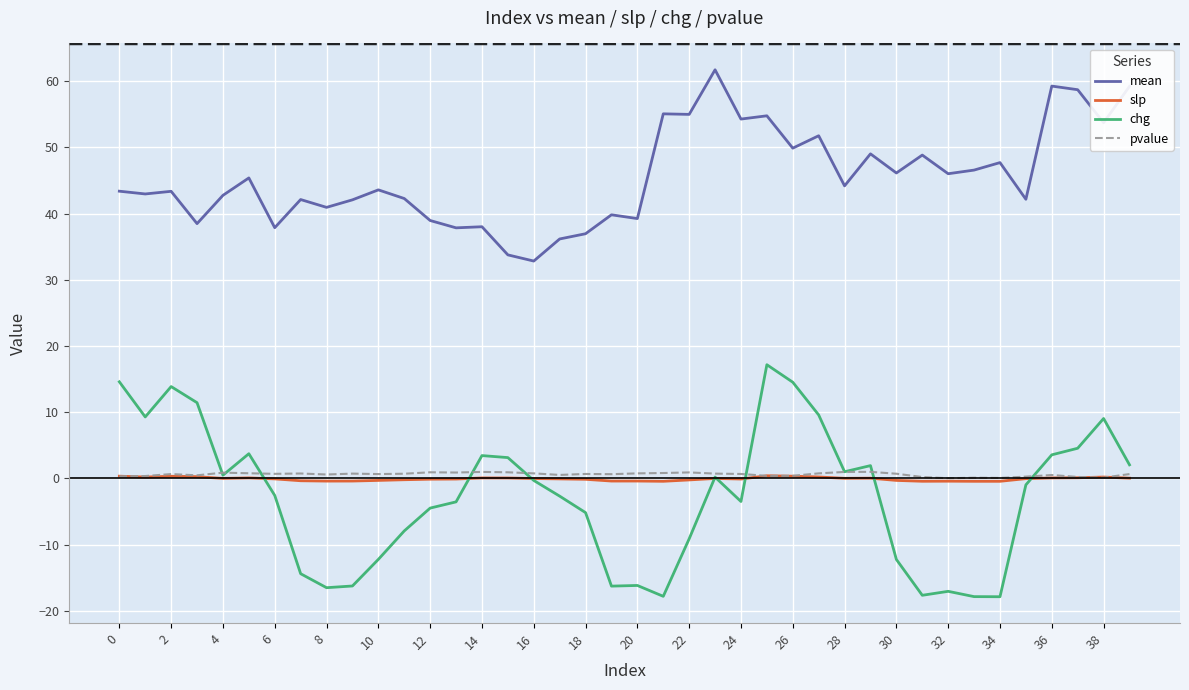

In pvalue, how many points are lower than both neighbors (excluding endpoints)?

11